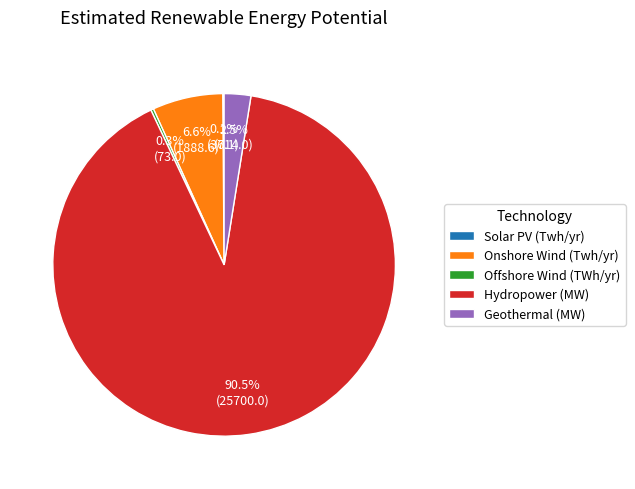

Combined, what portion of the pie is Geothermal (MW) and Hydropower (MW)?

93.0%